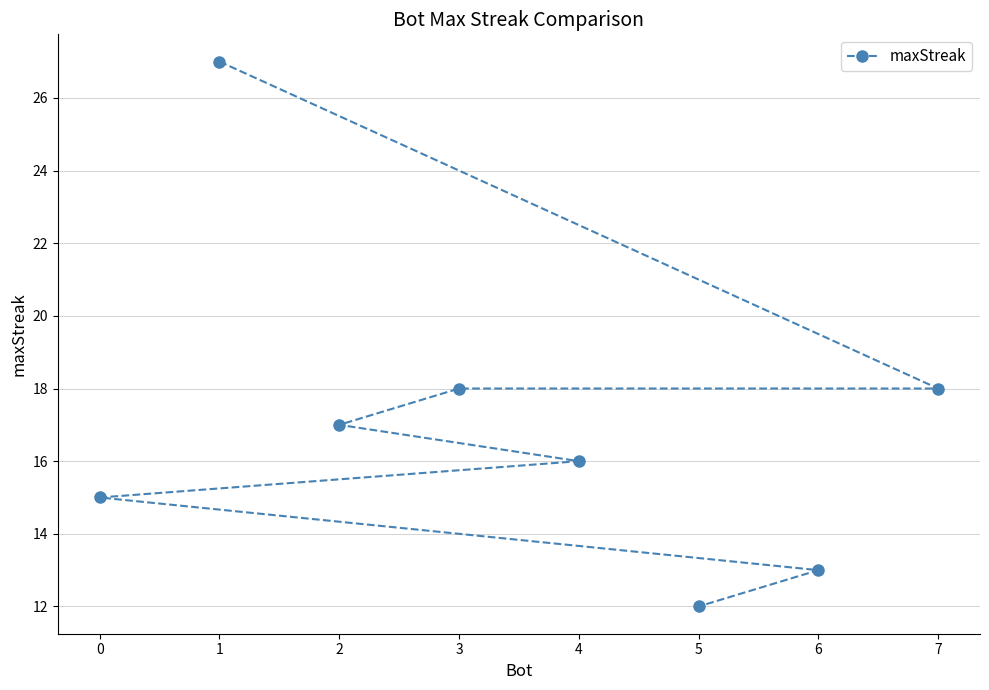

Reading left to right, transcribe all the data shown in this chart.

0=15	1=27	2=17	3=18	4=16	5=12	6=13	7=18